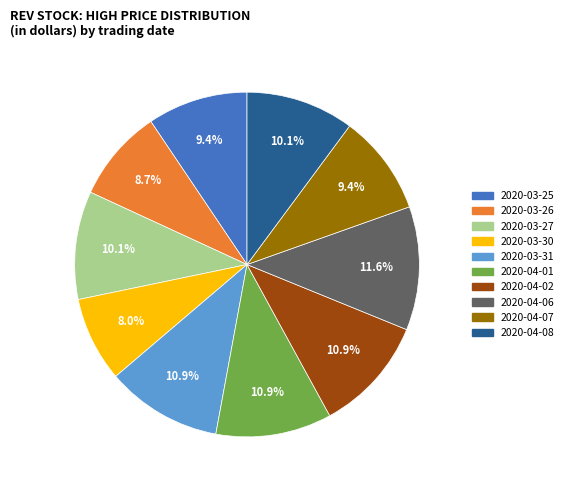

How many slices are in this pie chart?

10